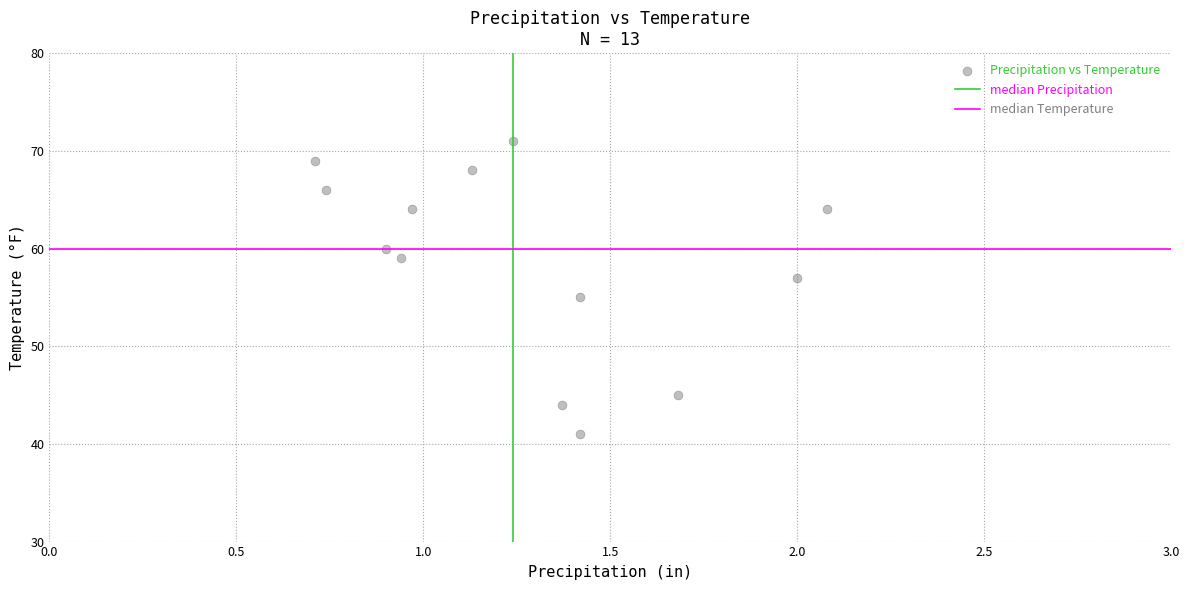

How many data points are displayed?

13